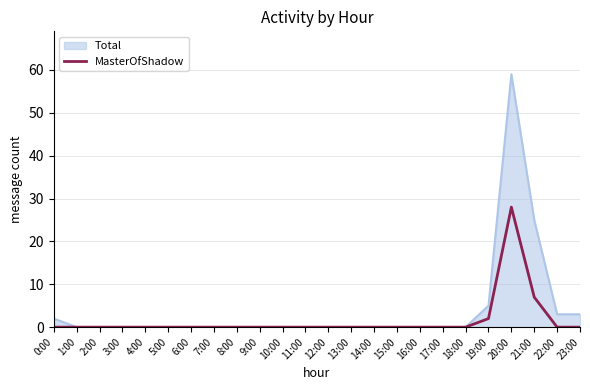

List the series in order of their peak value, lowest first.

MasterOfShadow, Total